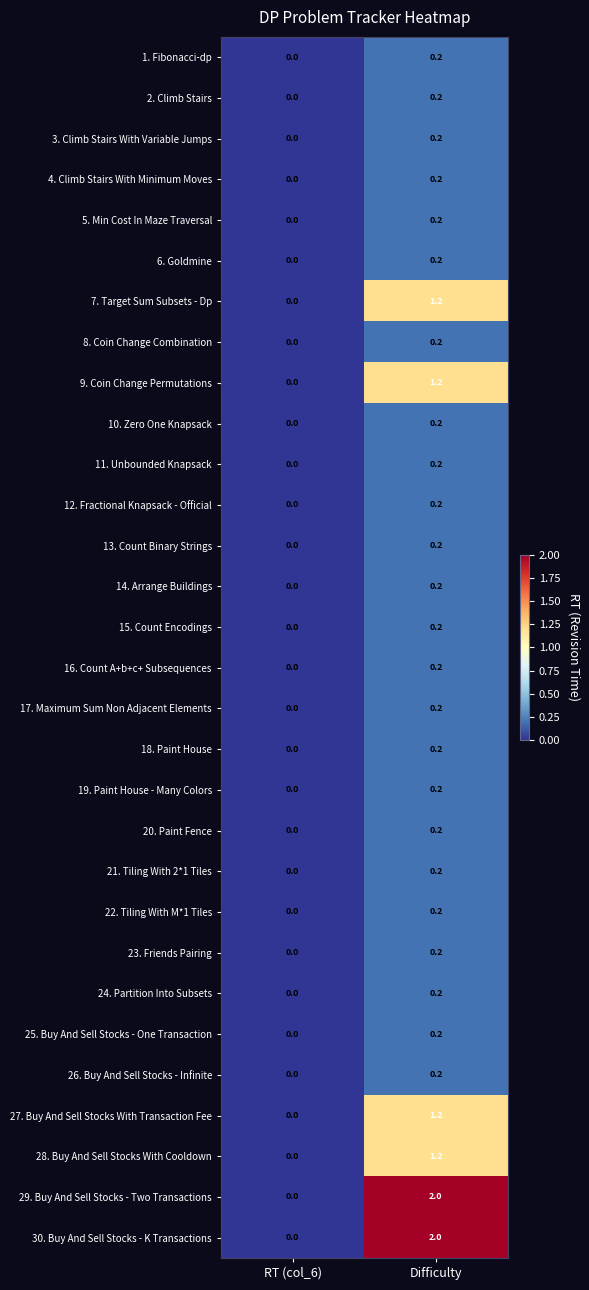

How many distinct data groups are displayed?

30